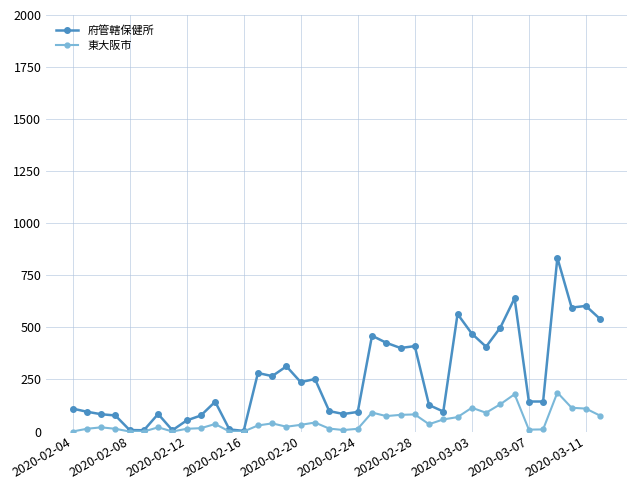

What is the sum of all 府管轄保健所 values?

9739